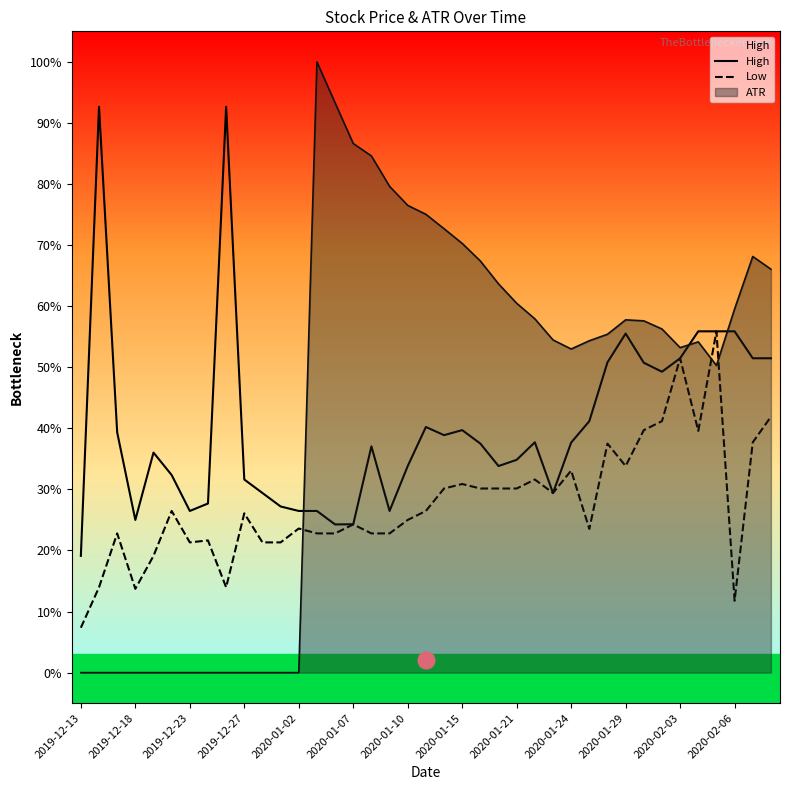

What is the difference between the maximum and minimum values in the Low series?

0.5